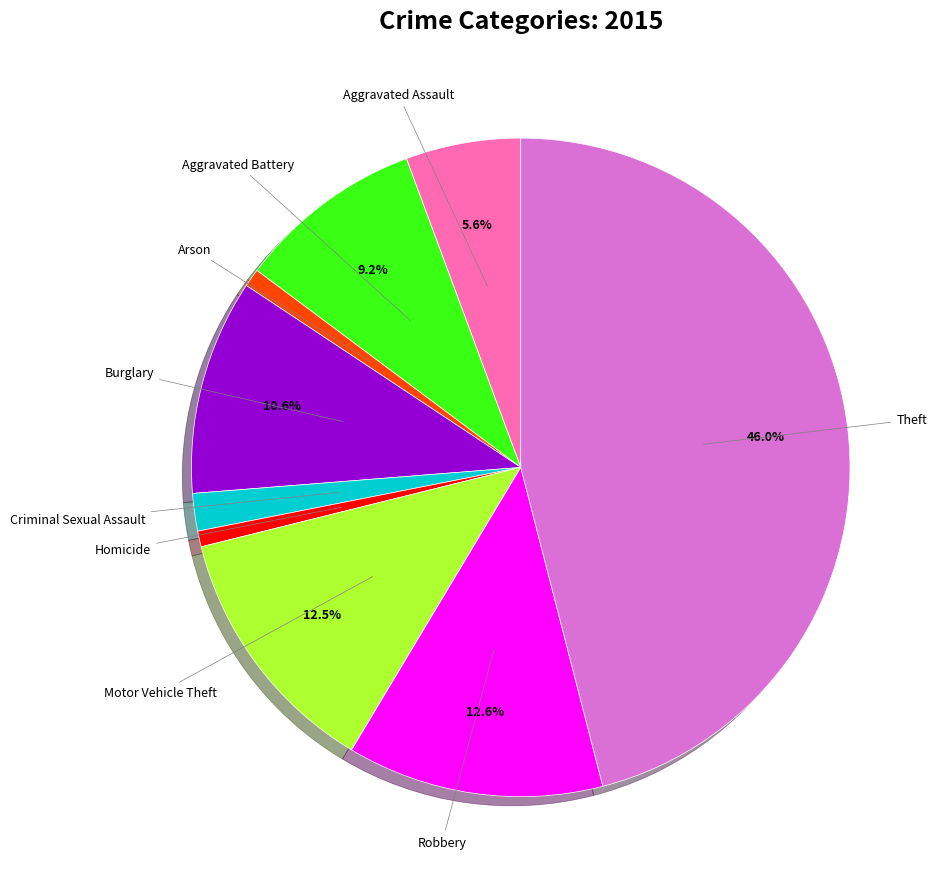

Which category has the biggest portion of the pie?

Theft